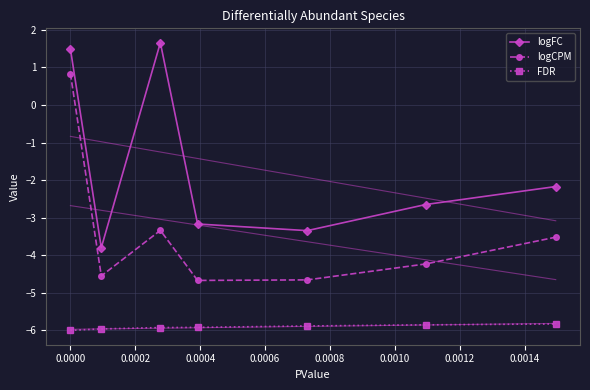

Which series has the largest total across all categories?

logFC